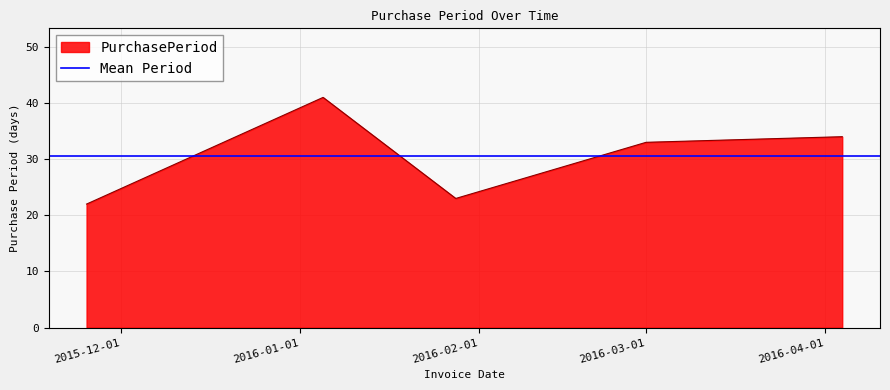

What is the change in value from 2015-11-25 to 2016-04-04?

+12